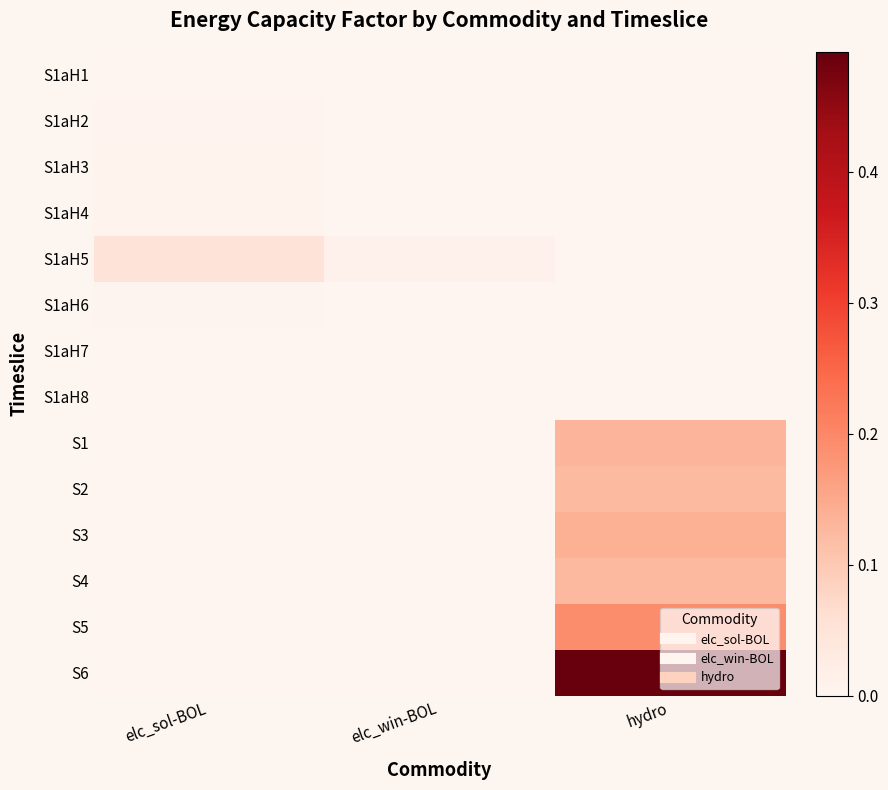

At elc_sol-BOL, list the series in order from smallest to largest.

S1aH8, S1, S2, S3, S4, S5, S6, S1aH7, S1aH1, S1aH6, S1aH2, S1aH3, S1aH4, S1aH5